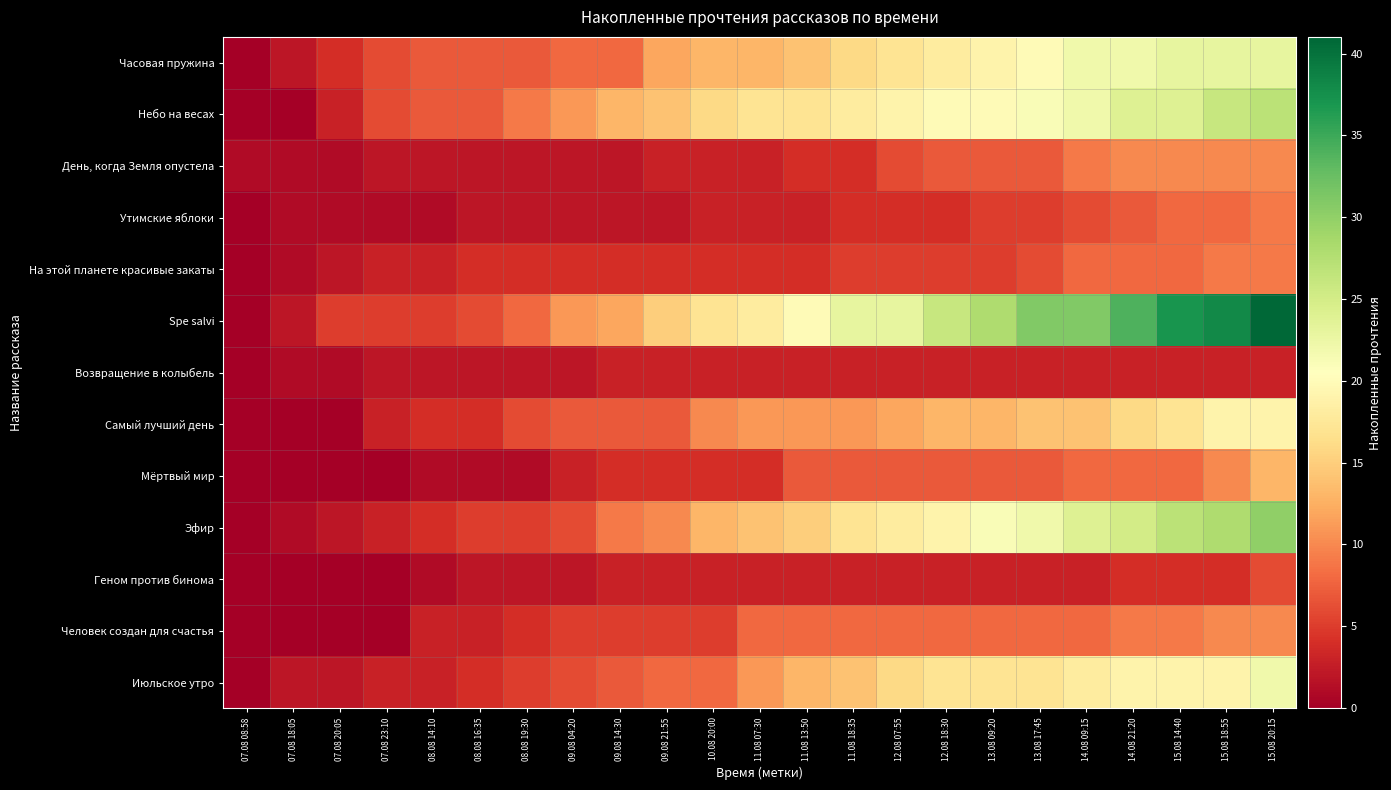

Which series has the largest total across all categories?

Spe salvi